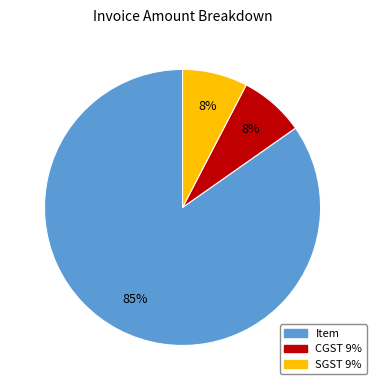

To the nearest percent, what is the average slice percentage?

33%